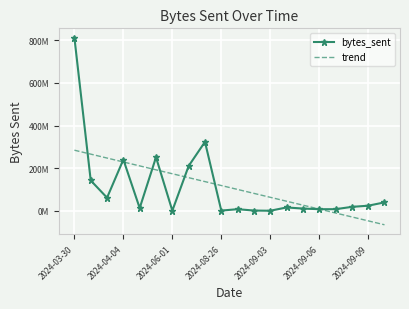

Which series has the largest range (max minus min)?

bytes_sent